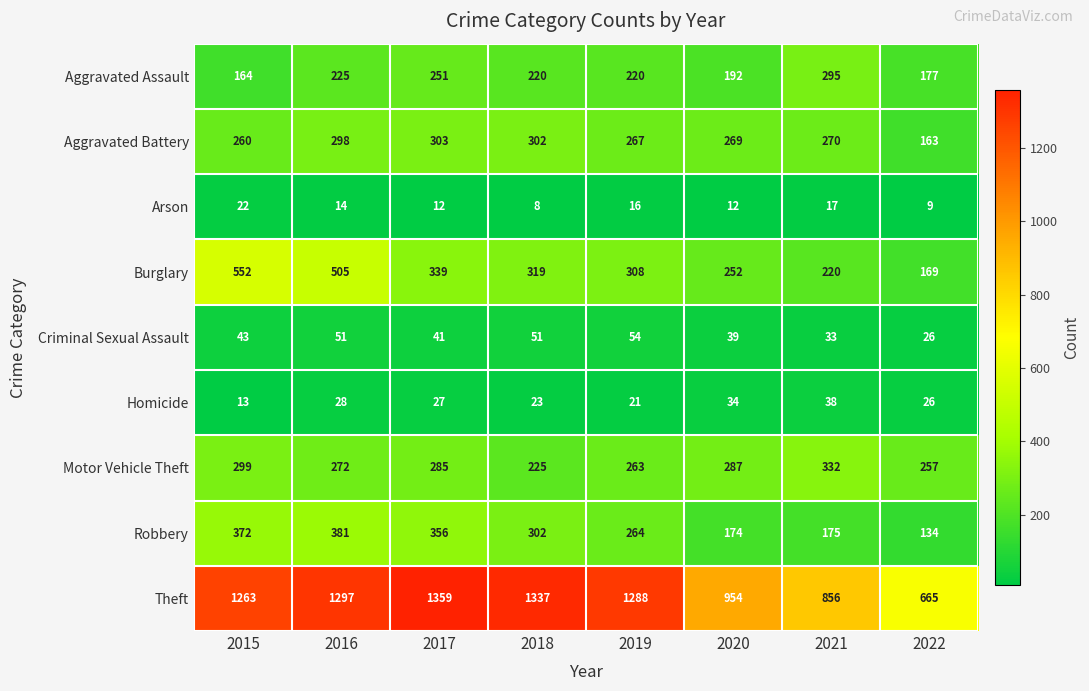

The Arson series shows 34 at 2015. True or false?

False